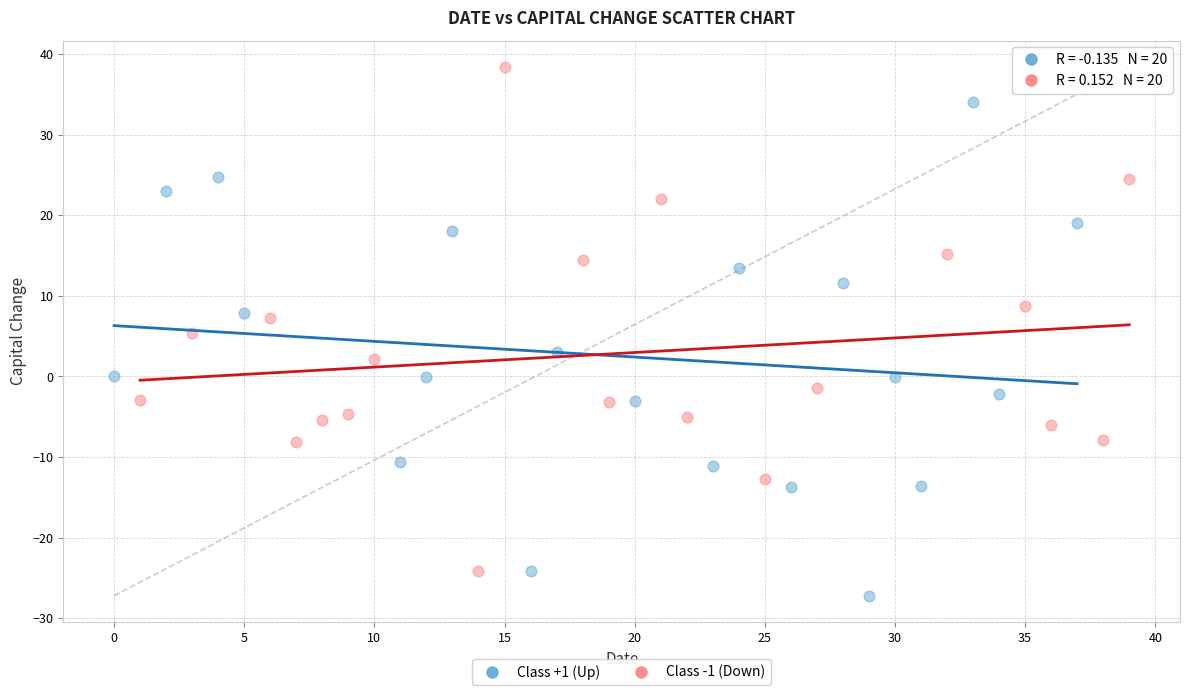

Which series has the largest Y range (max minus min)?

Class -1 (Down)